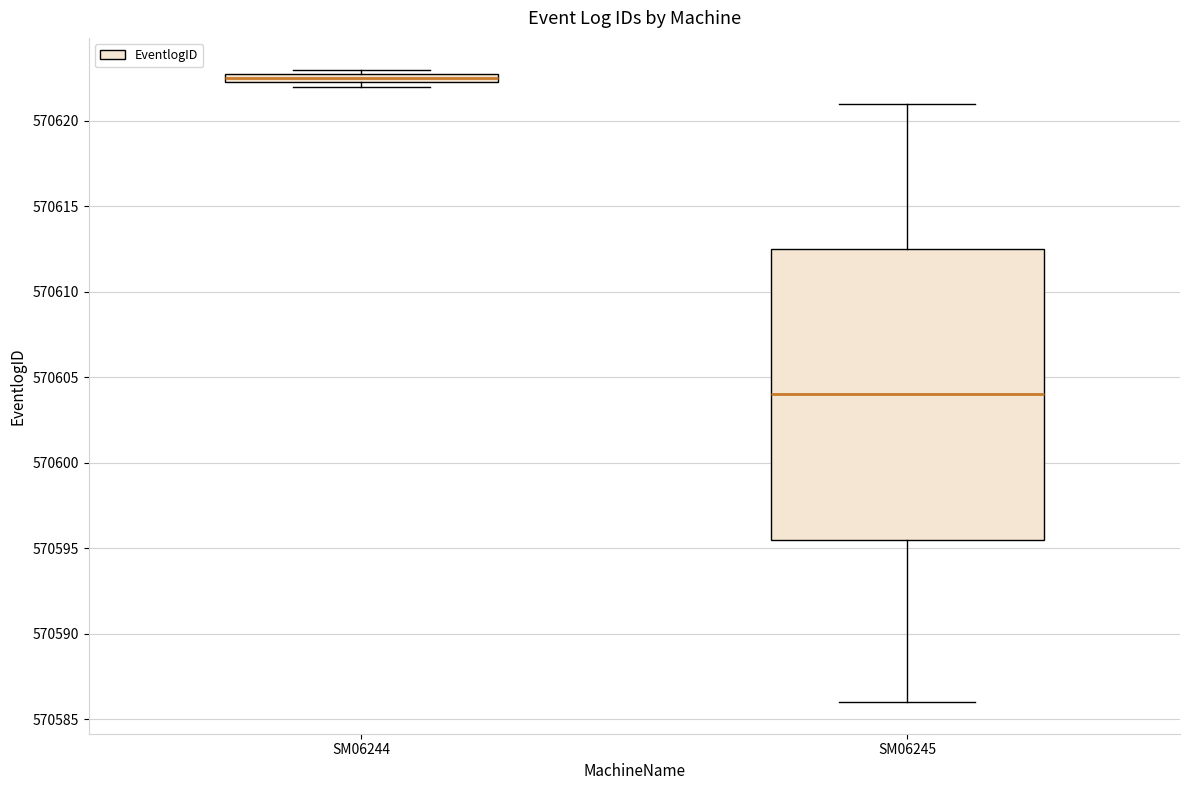

Where is the lower edge of the box for SM06244 on the y-axis? The values are not printed on the chart, so give them approximately, as read against the axis.

570622.5